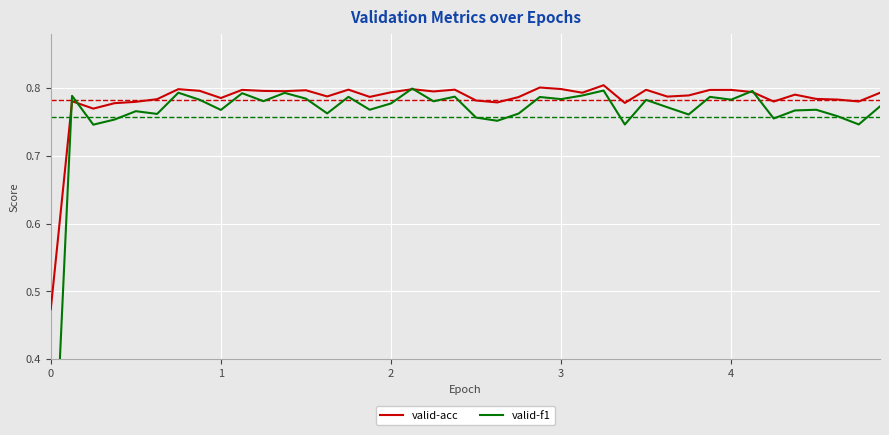

Count the number of data series in this chart.

2